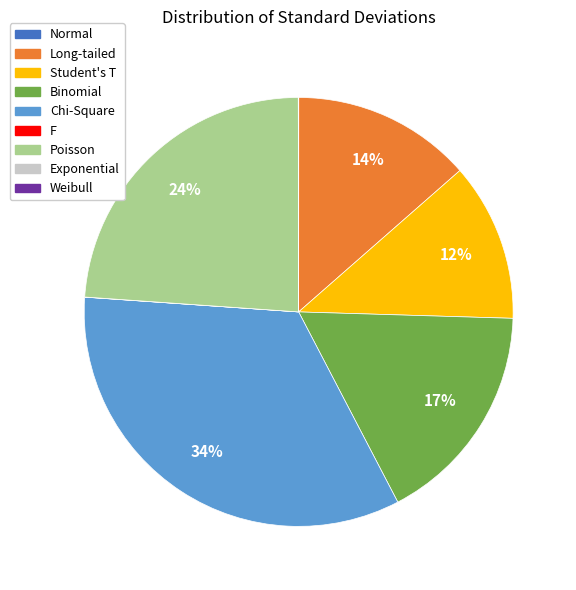

True or false: Poisson accounts for 24% of the total.

True